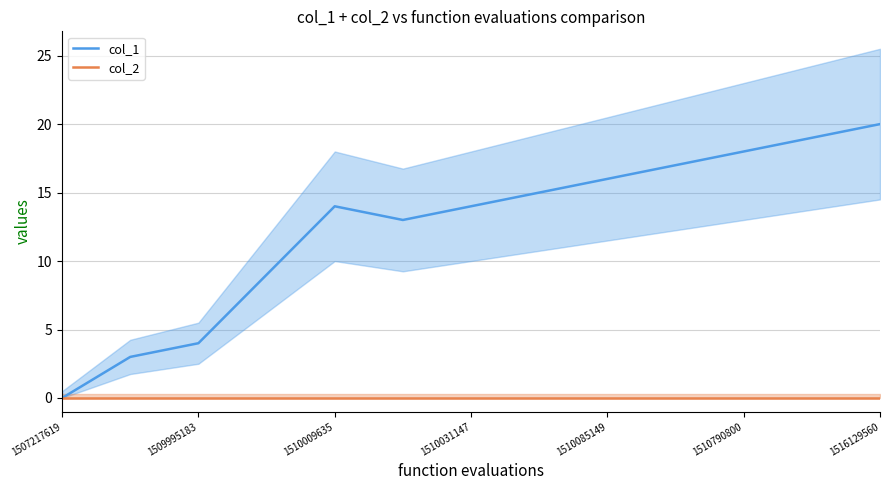

How many data points does each series have?

13